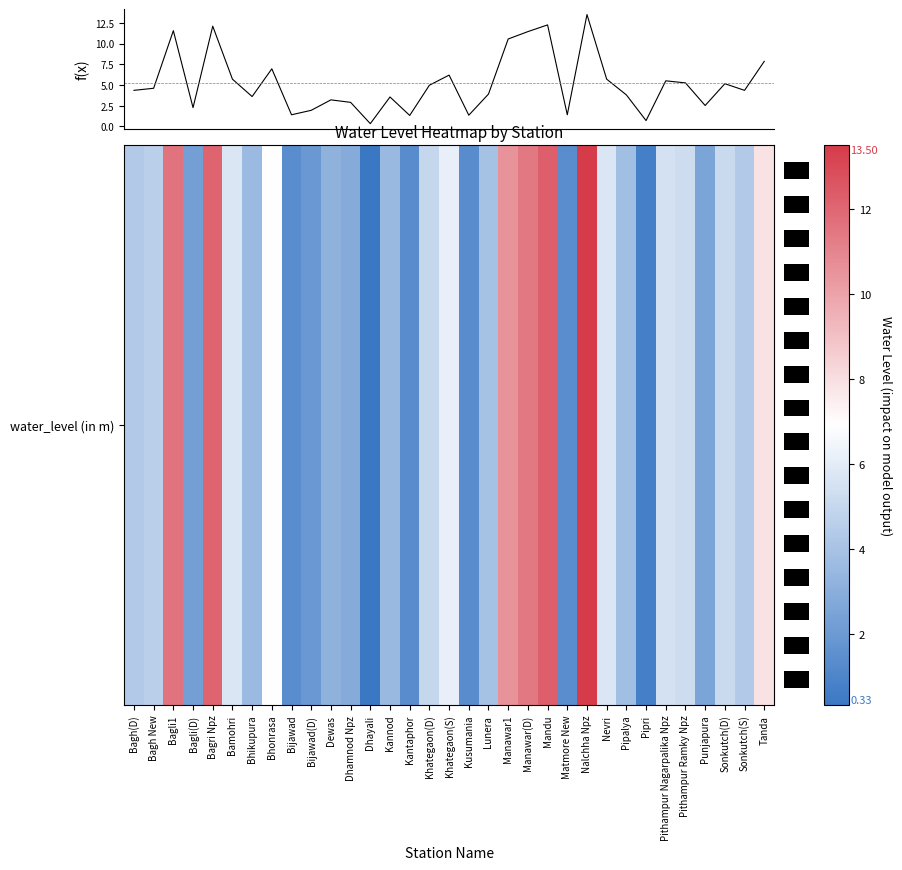

What is the minimum value shown in the chart?

0.3